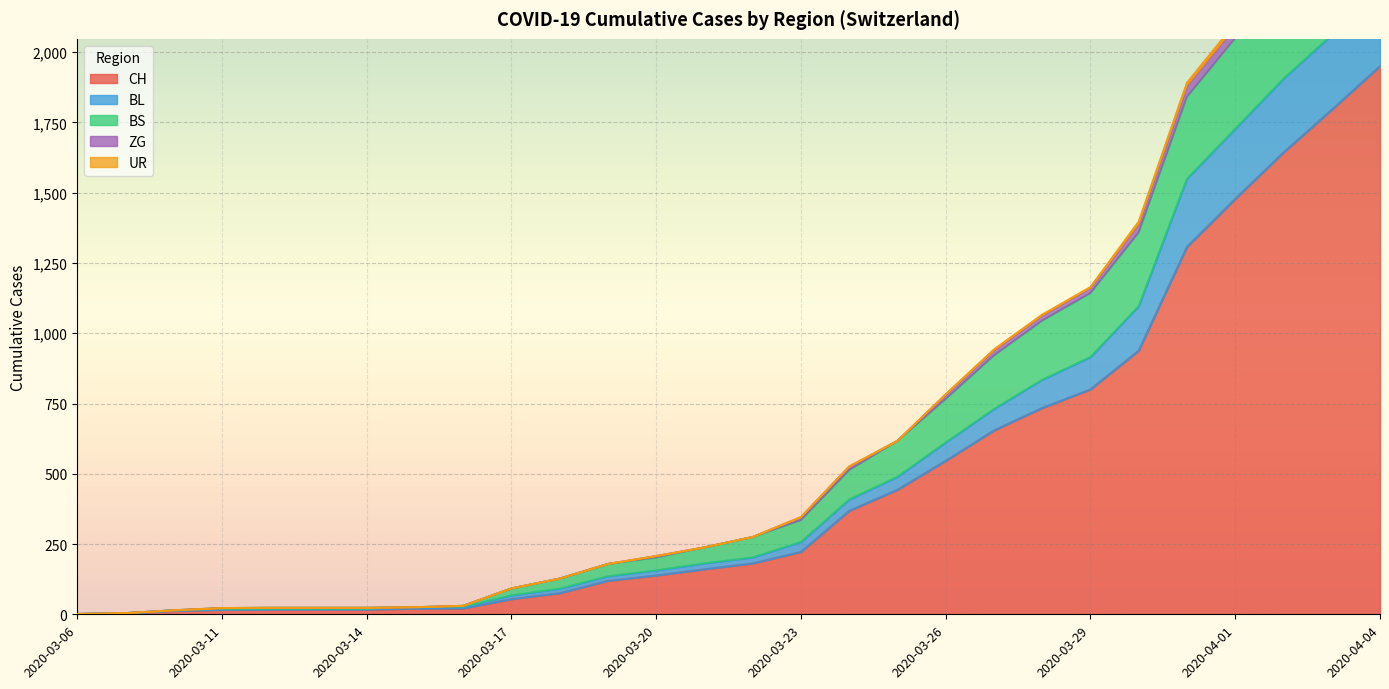

What is the label of the 4th point from the left?

2020-03-11